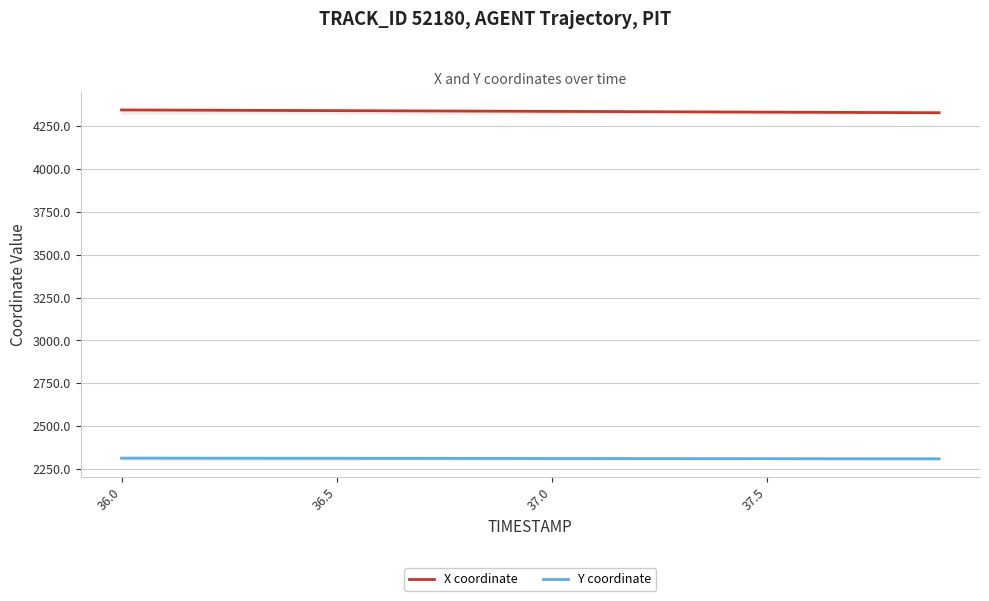

Reading right to left, what are all the values shown in this chart?

X coordinate: 4329.2	4330.1	4331.0	4331.9	4332.8	4333.7	4334.6	4335.4	4336.3	4337.2	4338.1	4339.0	4339.8	4340.7	4341.5	4342.3	4343.1	4343.9	4344.7	4345.5
Y coordinate: 2309.6	2309.8	2310.0	2310.2	2310.4	2310.6	2310.8	2311.0	2311.2	2311.4	2311.6	2311.8	2312.0	2312.2	2312.4	2312.7	2312.9	2313.2	2313.4	2313.7